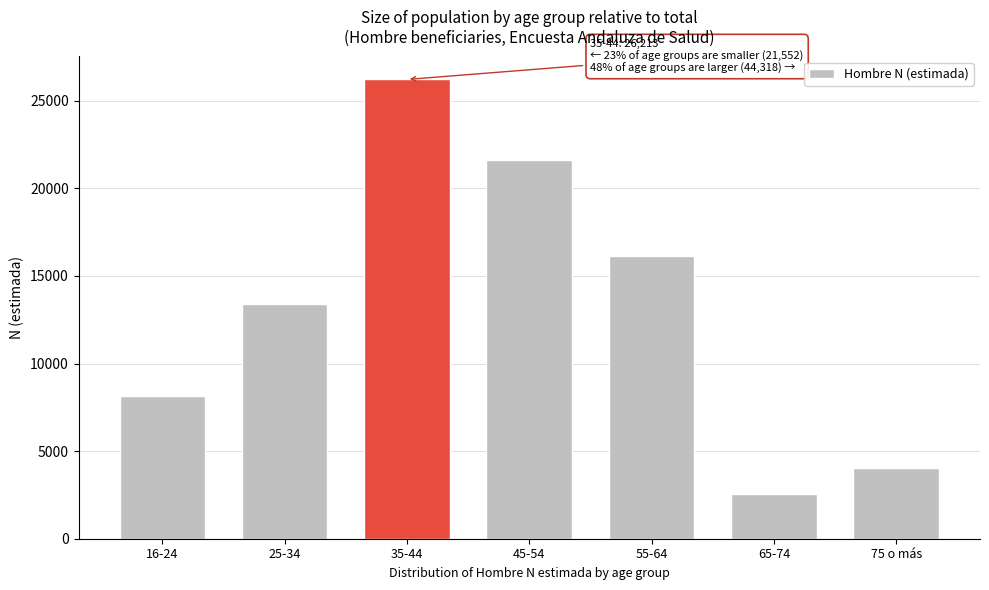

Reading left to right, list all the values displayed in this chart.

8174	13378	26213	21607	16128	2561	4022